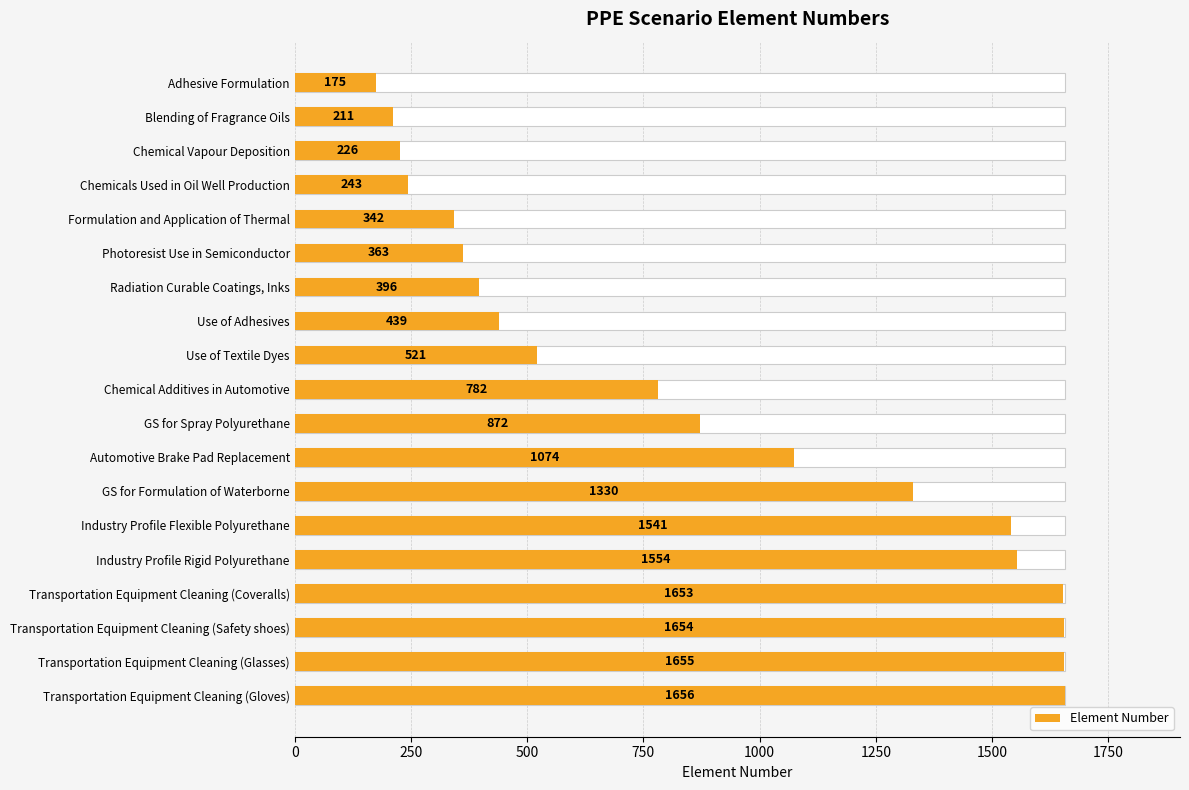

What is the change in value from Chemical Additives in Automotive to GS for Formulation of Waterborne?

+548